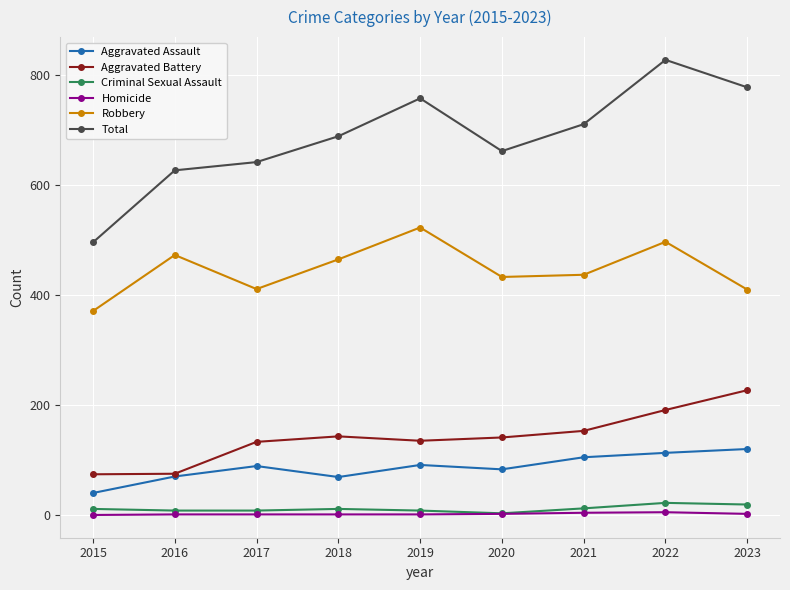

The value of Aggravated Assault at 2023 is 120. True or false?

True